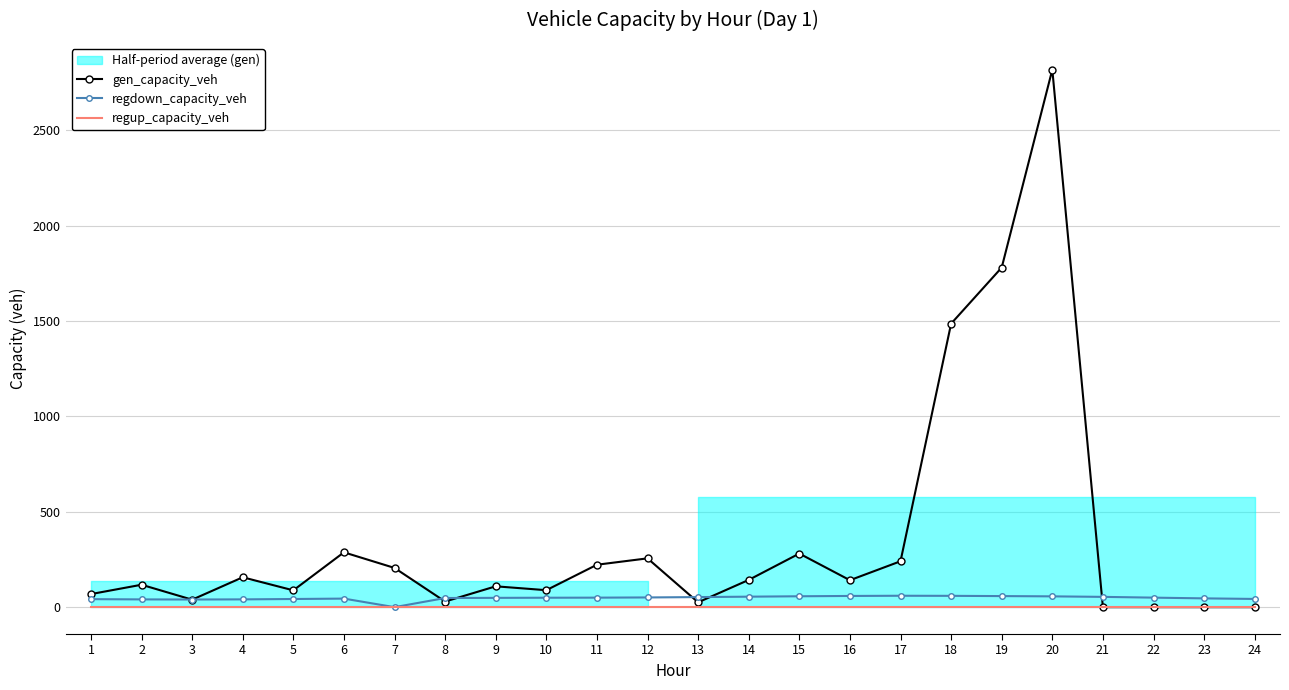

Where does the gen_capacity_veh series first go above 141?

4